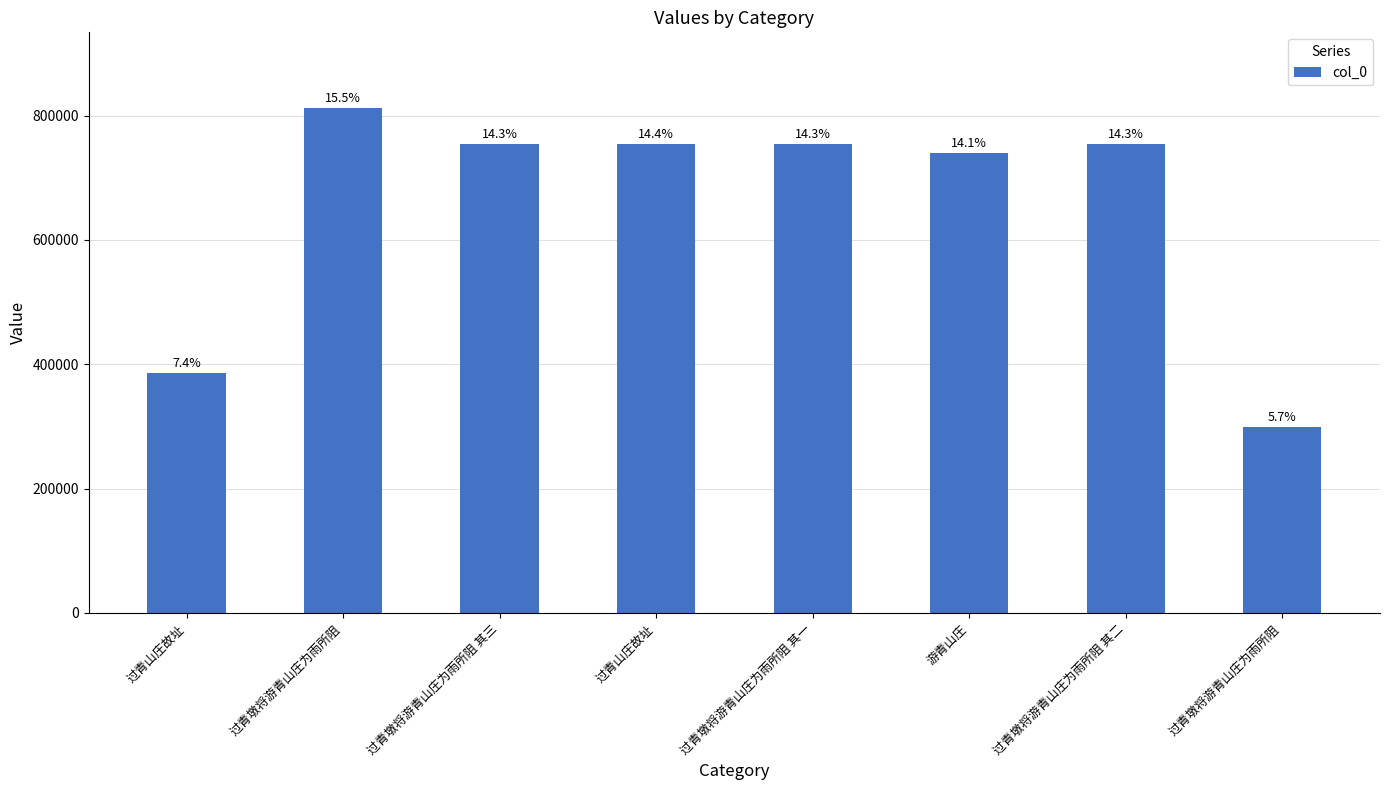

The value at 过青墩将游青山庄为雨所阻 is 812174. True or false?

True